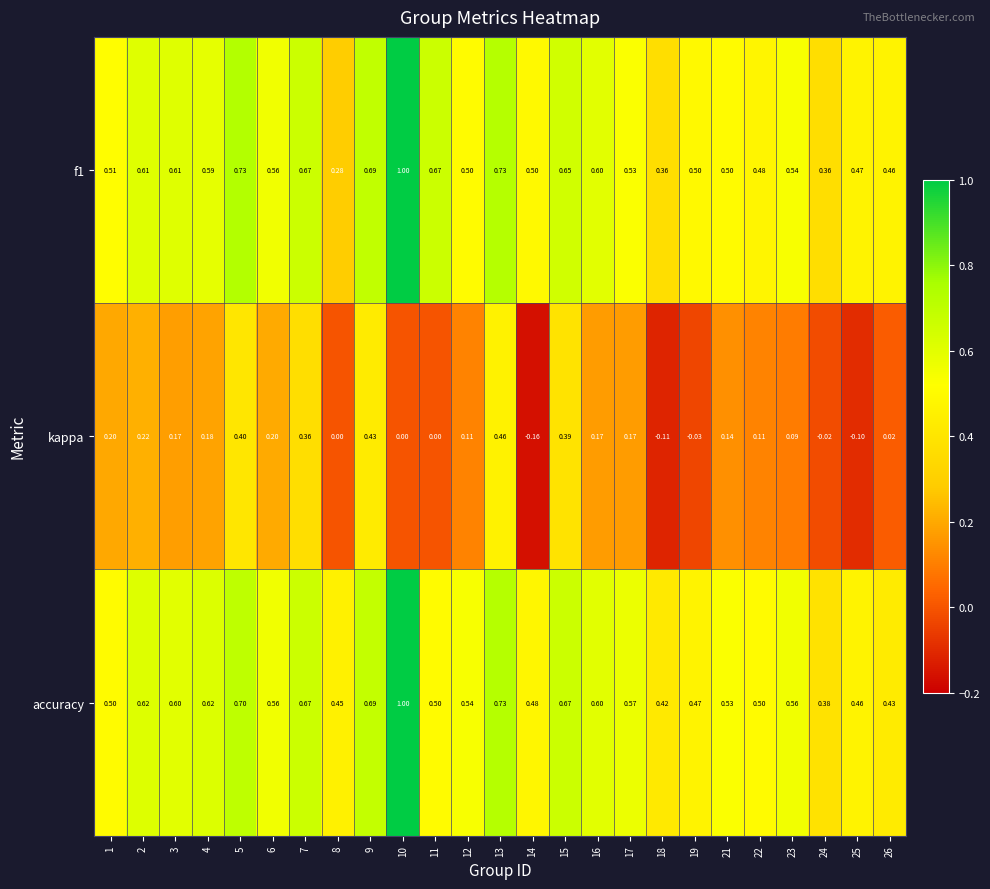

Which series has the widest spread of values?

f1